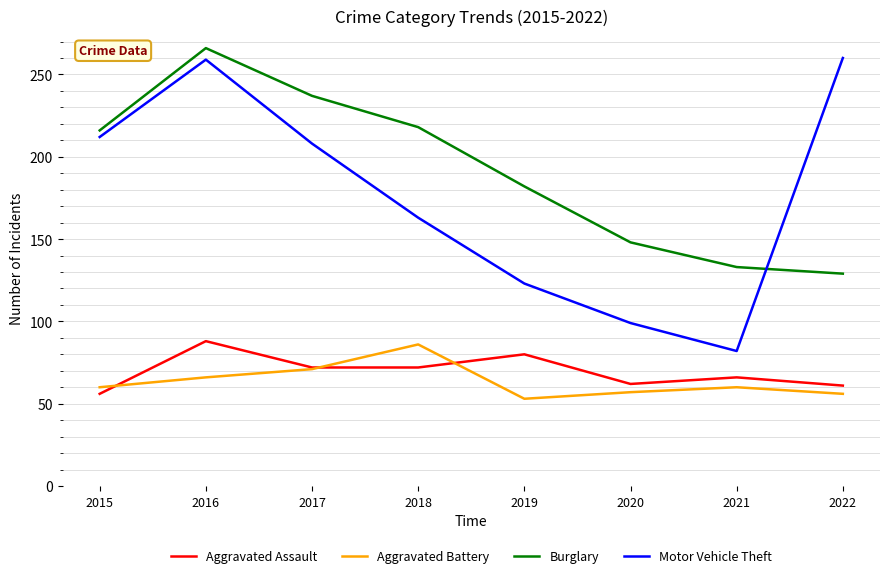

What is the difference between the maximum and minimum values in the Motor Vehicle Theft series?

178